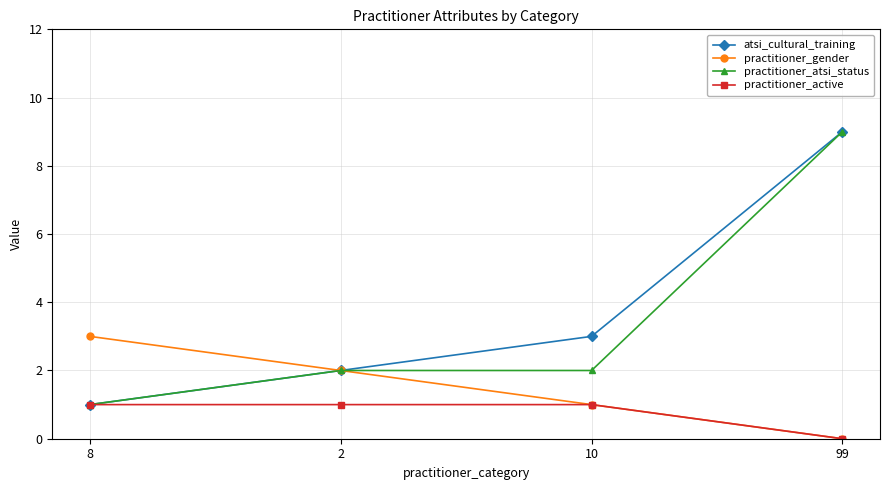

Reading left to right, list all the values displayed in this chart.

atsi_cultural_training: 8=1	2=2	10=3	99=9
practitioner_gender: 8=3	2=2	10=1	99=0
practitioner_atsi_status: 8=1	2=2	10=2	99=9
practitioner_active: 8=1	2=1	10=1	99=0